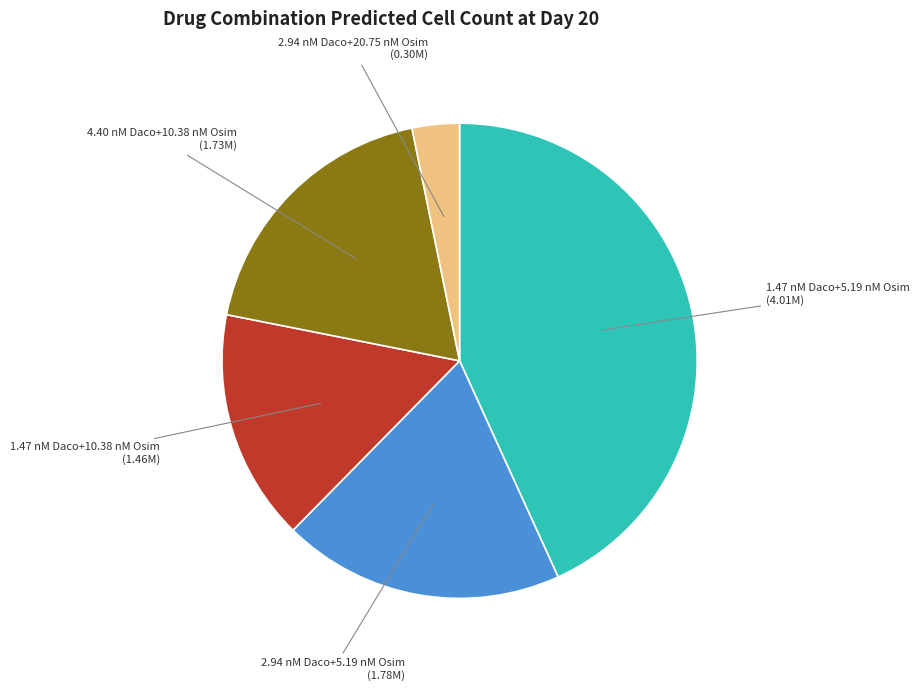

Does any single category account for the majority?

No